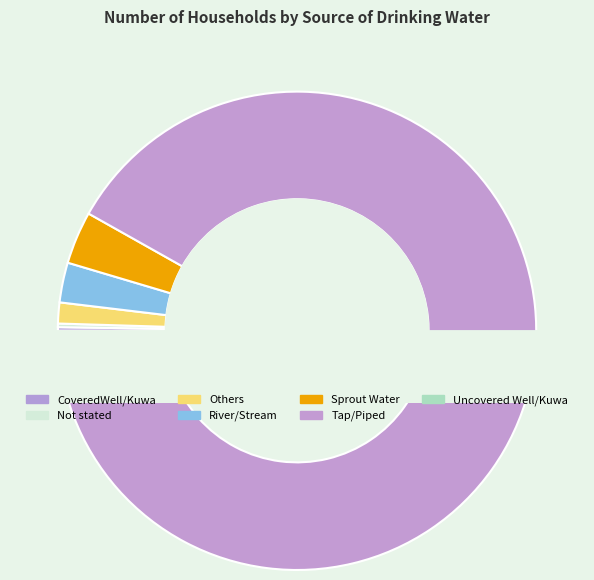

True or false: CoveredWell/Kuwa accounts for 0% of the total.

True